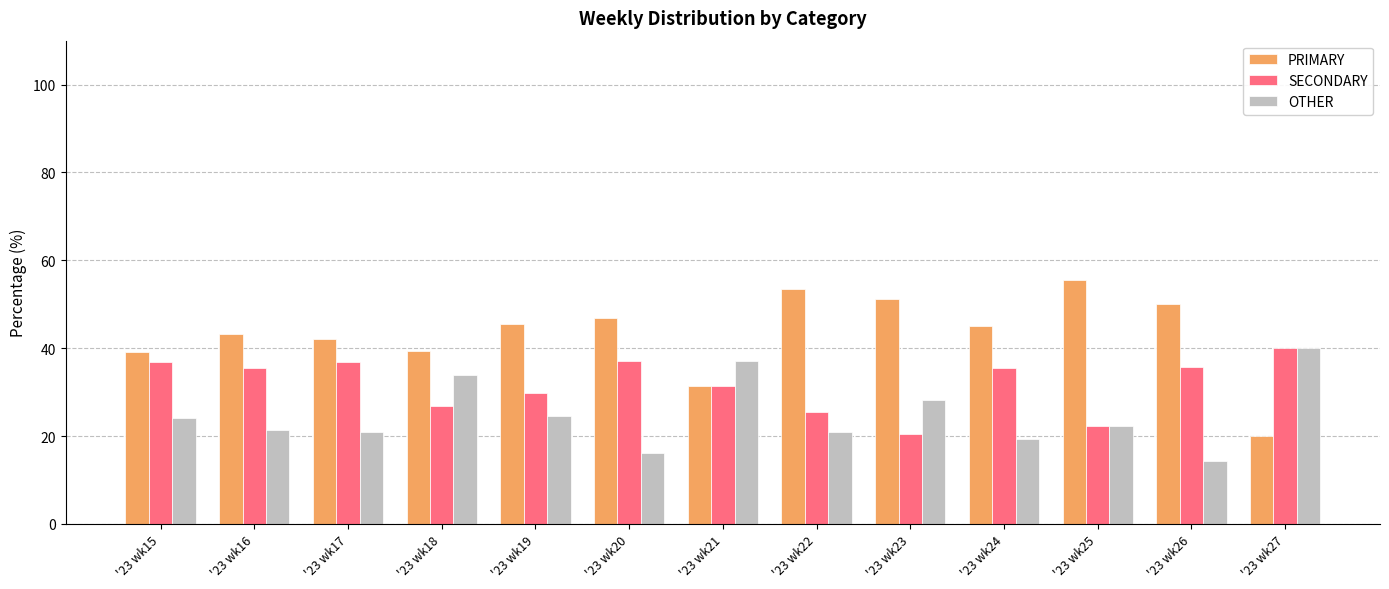

Rank the series by their average value, from lowest to highest.

OTHER, SECONDARY, PRIMARY